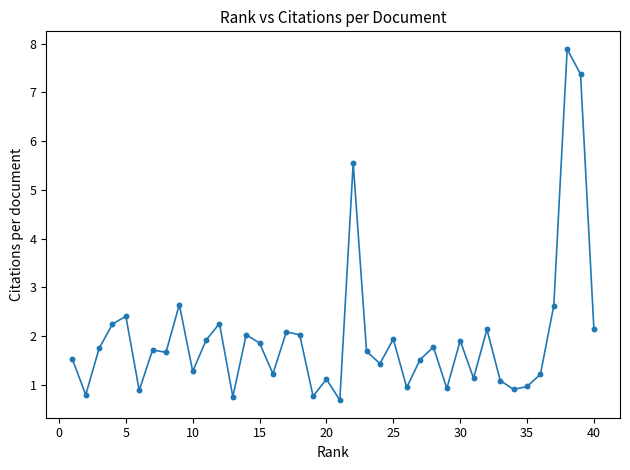

What is the range of Y values (max minus min)?

7.2